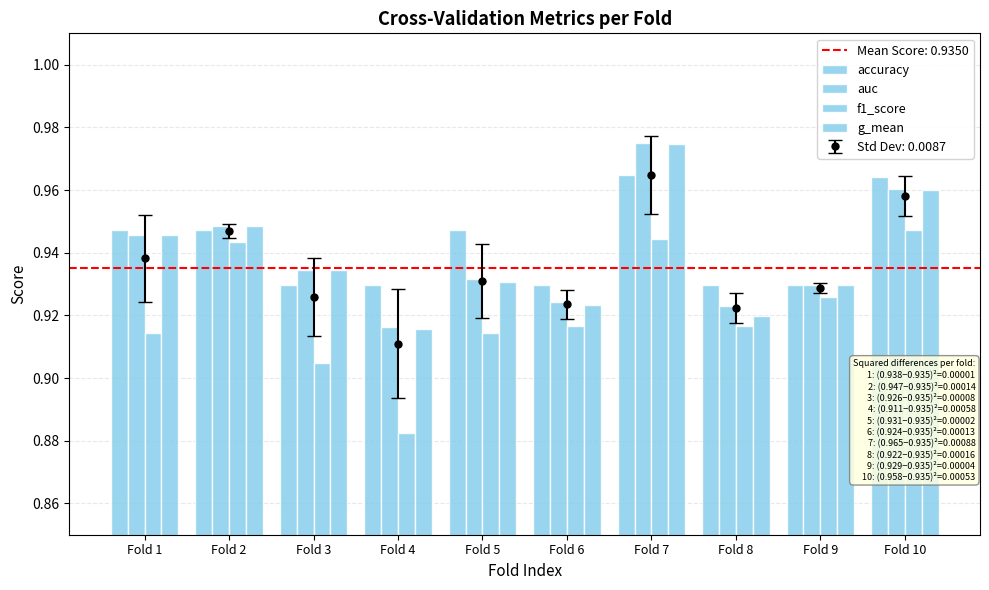

At how many categories does at least one series exceed 0?

10